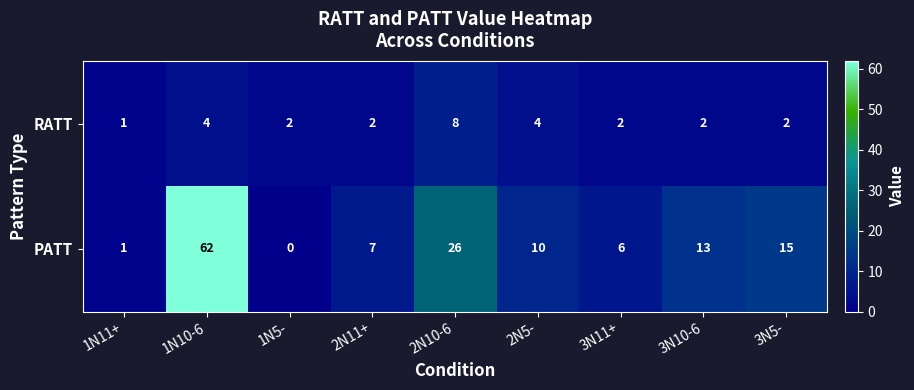

What value does the PATT series have at 2N10-6, to the nearest 10?

30